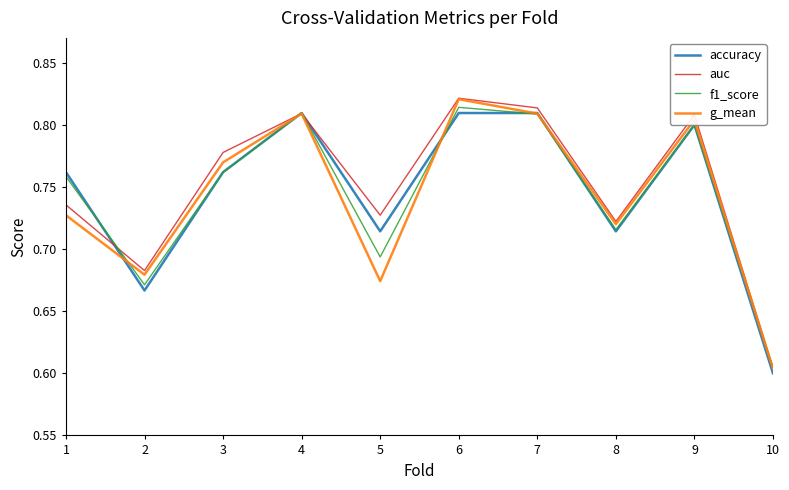

What is the sum of all g_mean values?

7.4